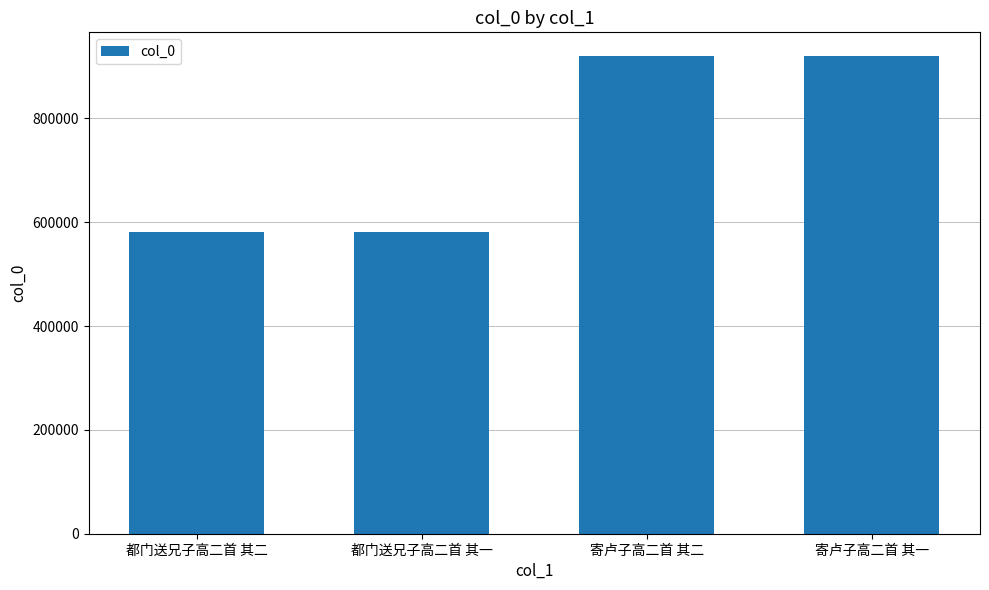

At which label is the value closest to 750398?

都门送兄子高二首 其二